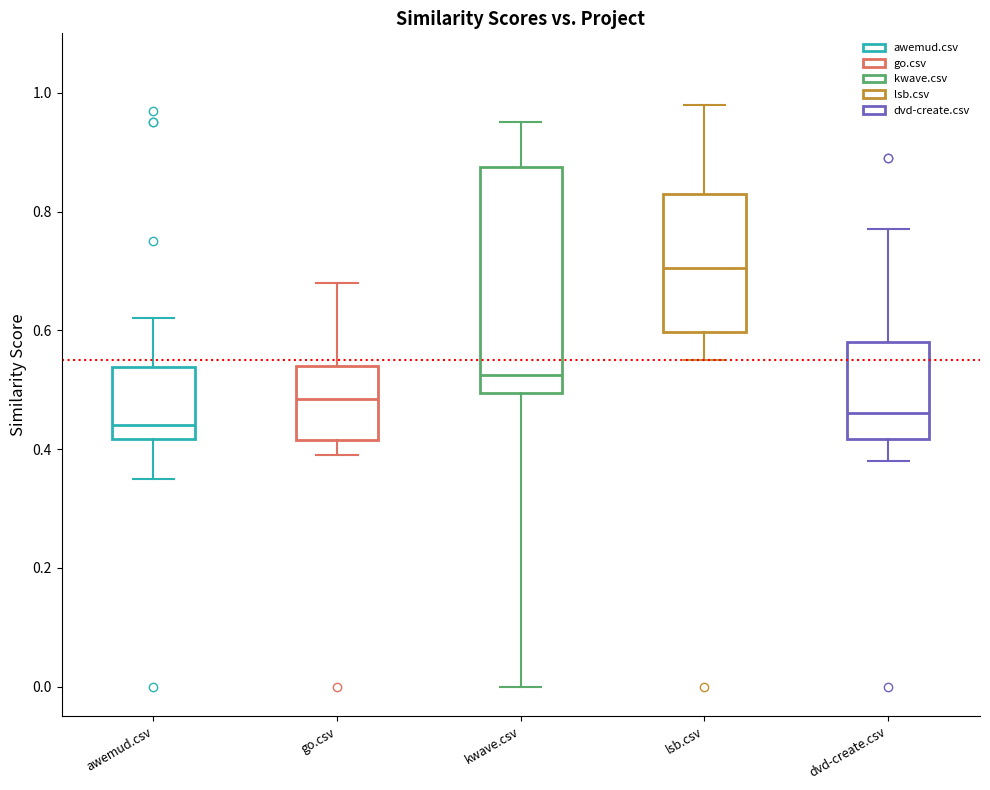

Reading left to right, transcribe this box plot: for each box, give where its median line is, the range the box spans, and where its two whiskers end, as read against the y-axis. The values are not printed on the chart, so give them approximately, as read against the axis.

awemud.csv: median 0.44, box 0.42 to 0.54, whiskers 0.36 to 0.62
go.csv: median 0.48, box 0.42 to 0.54, whiskers 0.40 to 0.68
kwave.csv: median 0.52, box 0.50 to 0.88, whiskers 0.00 to 0.96
lsb.csv: median 0.70, box 0.60 to 0.84, whiskers 0.56 to 0.98
dvd-create.csv: median 0.46, box 0.42 to 0.58, whiskers 0.38 to 0.78